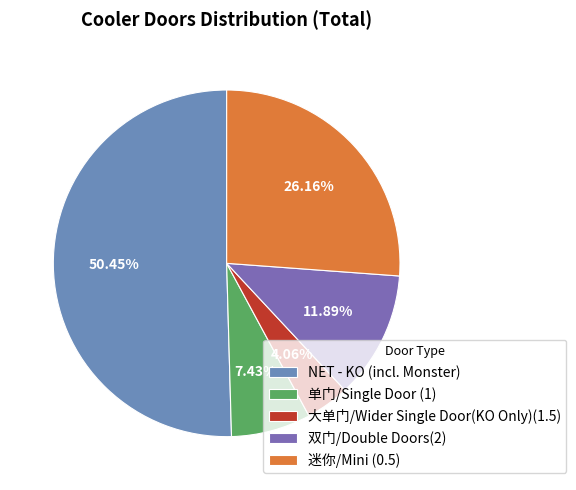

To the nearest percent, what is the difference between the 单门/Single Door (1) and 迷你/Mini (0.5) slice percentages?

19%